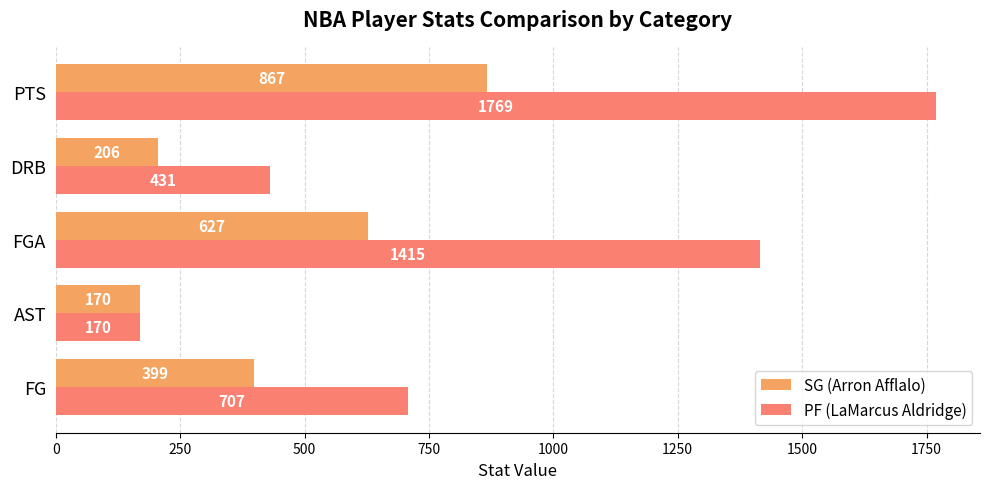

What is the sum of all SG (Arron Afflalo) values?

2269